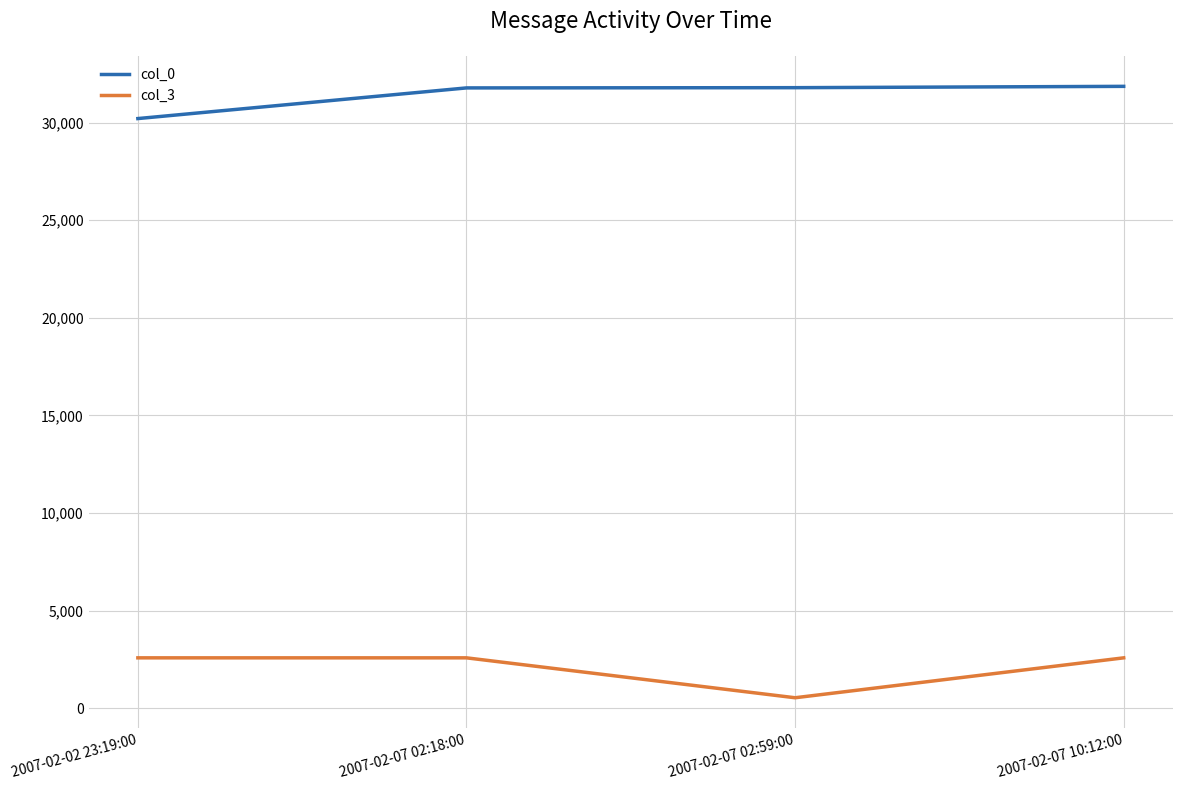

What is the average value of the col_3 series?

2076